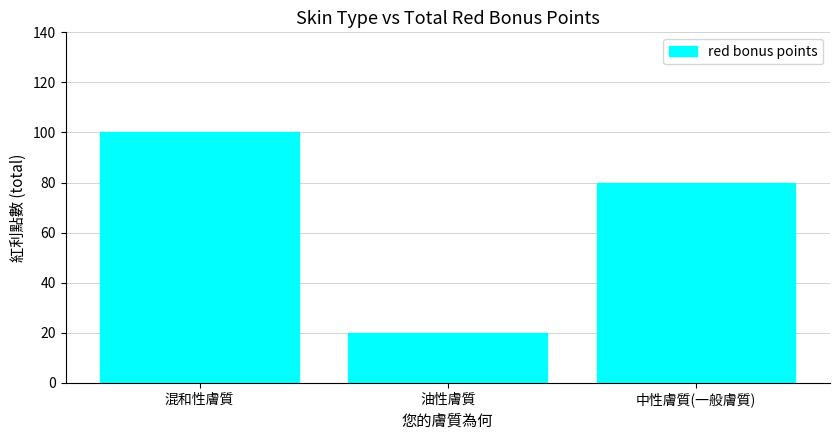

List the labels in order of value, smallest first.

油性膚質, 中性膚質(一般膚質), 混和性膚質